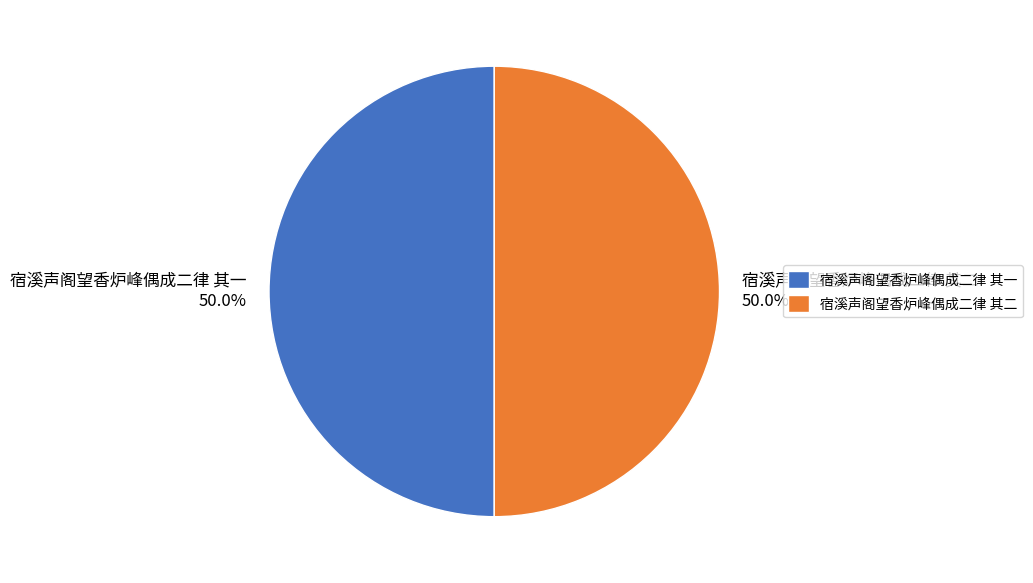

What is the ratio of the value at 宿溪声阁望香炉峰偶成二律 其二 50.0% to the value at 宿溪声阁望香炉峰偶成二律 其一 50.0%?

1.0